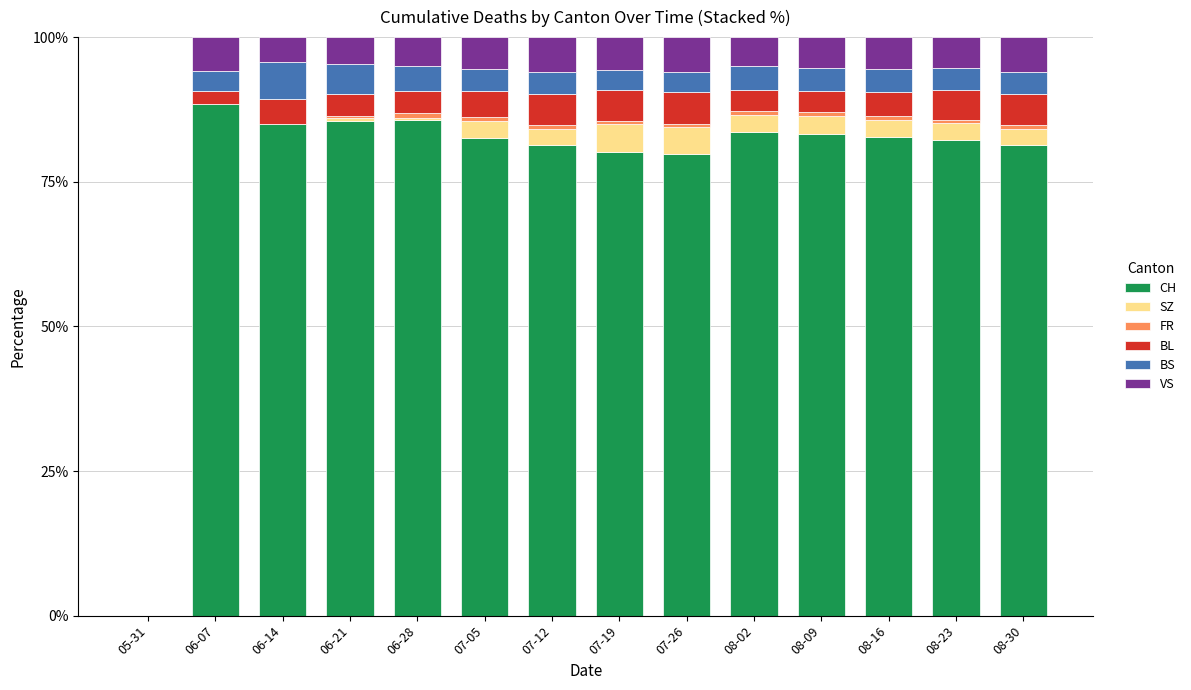

What is the highest value of the CH series?

88.4